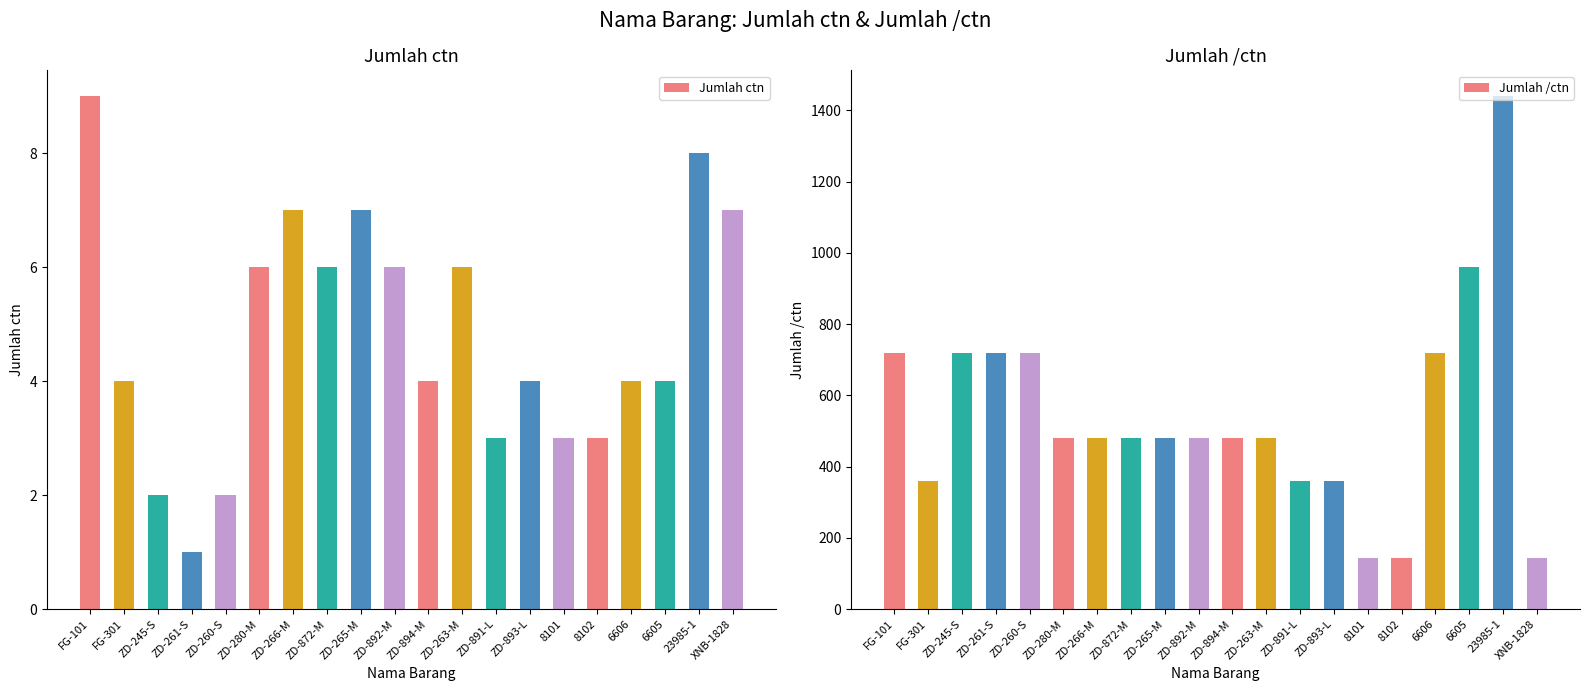

Which has a higher value, ZD-263-M or FG-101?

FG-101